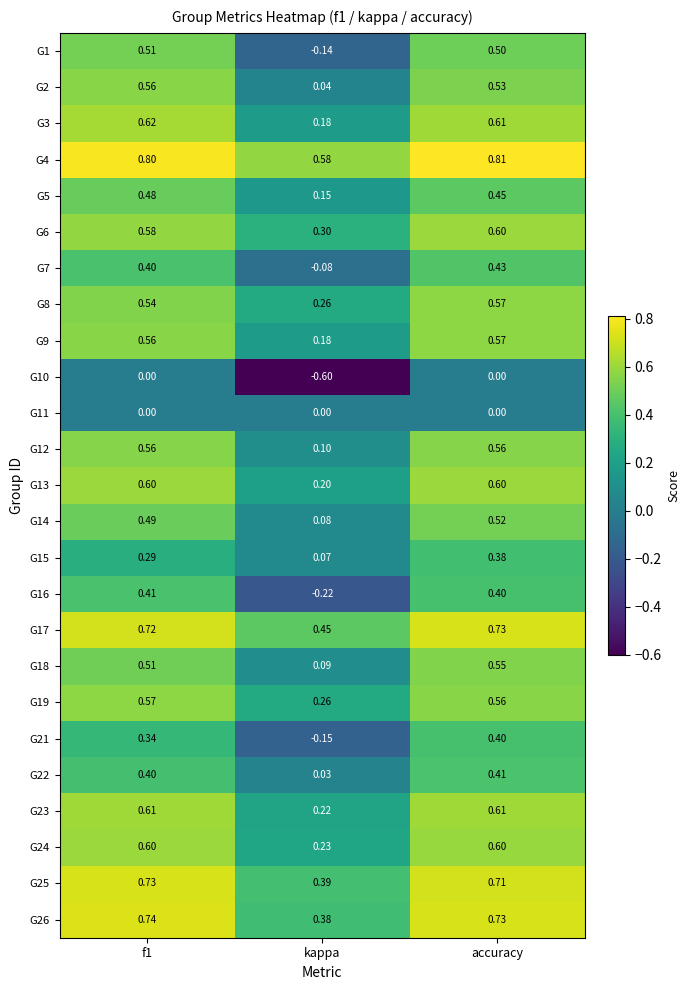

How many series are shown in this chart?

25